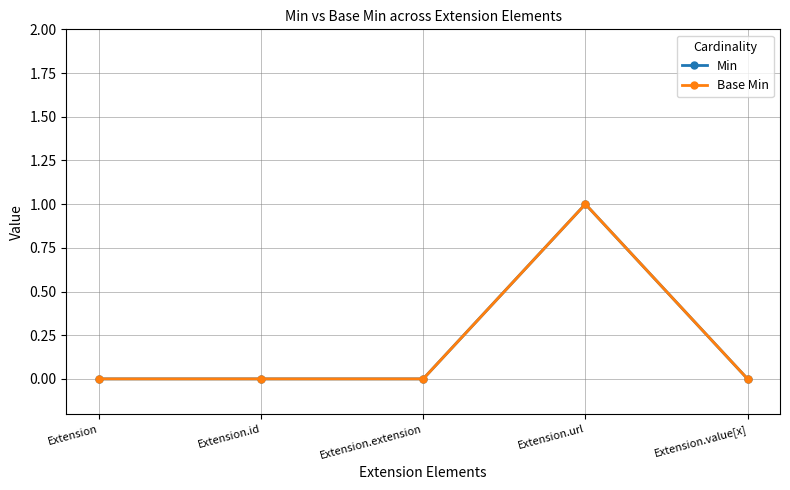

The value of Base Min at Extension.url is 2. True or false?

False